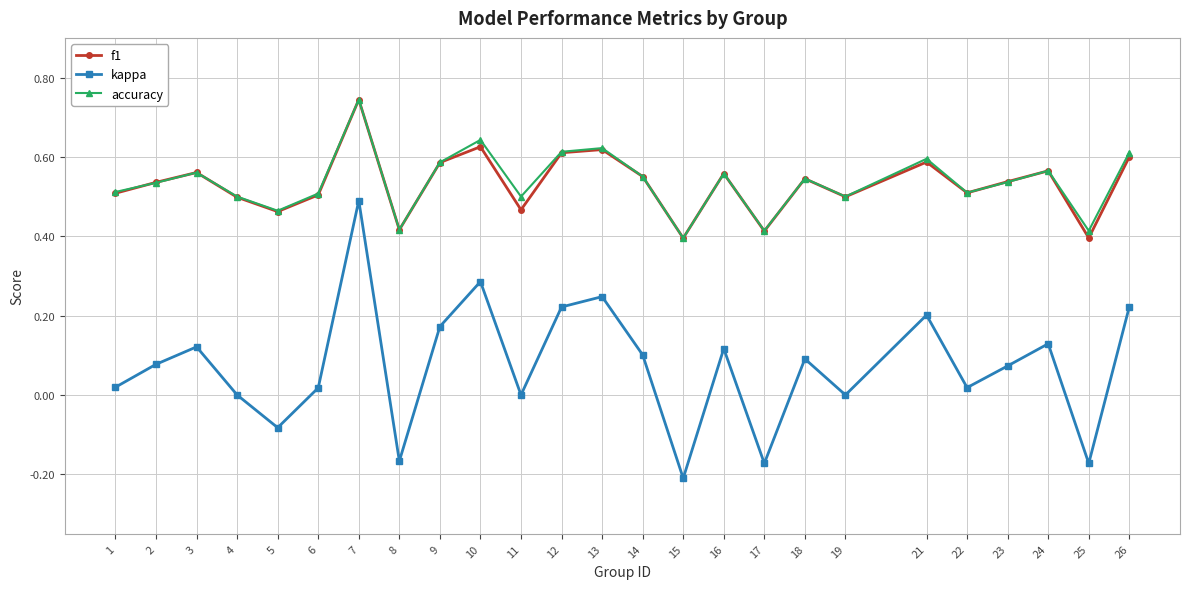

The accuracy series shows 0.5 at 1. True or false?

True